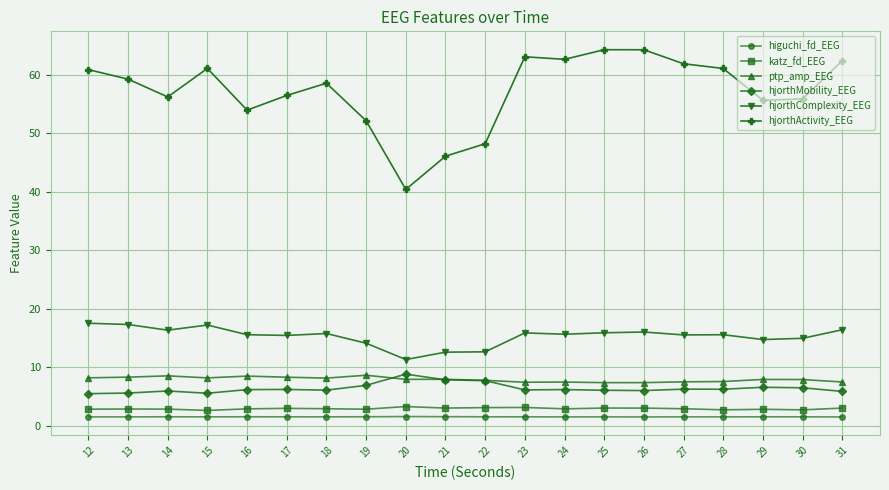

What is the lowest value of the hjorthComplexity_EEG series?

11.3